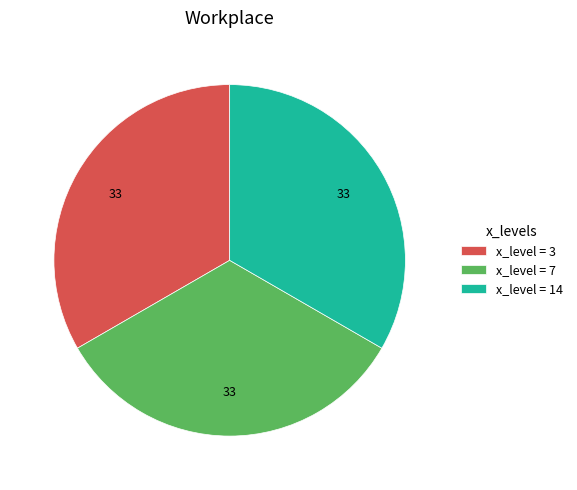

Does any single category account for the majority?

No